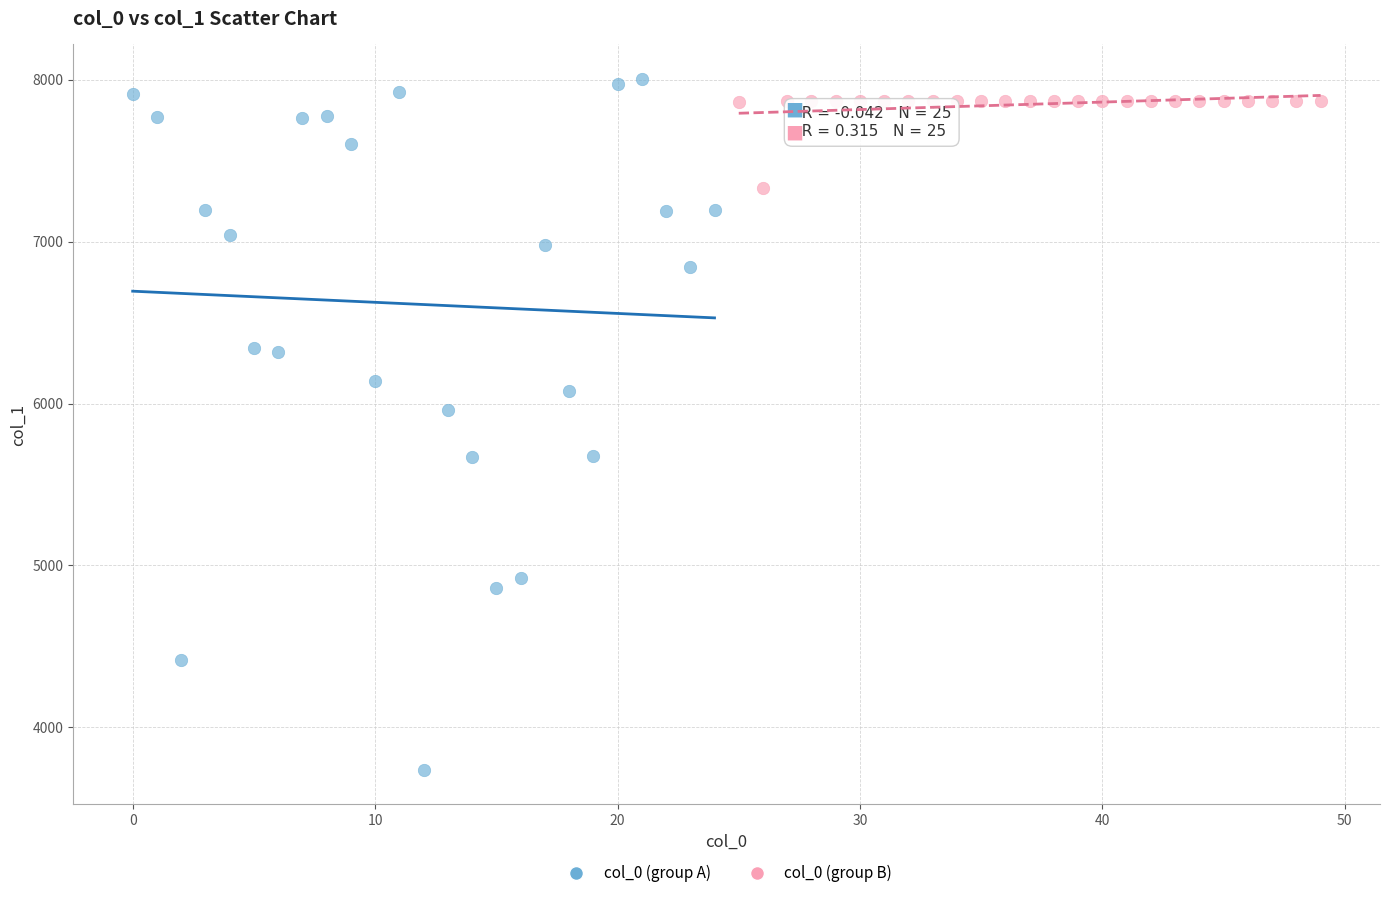

Which series has the largest Y range (max minus min)?

col_0 (group A)